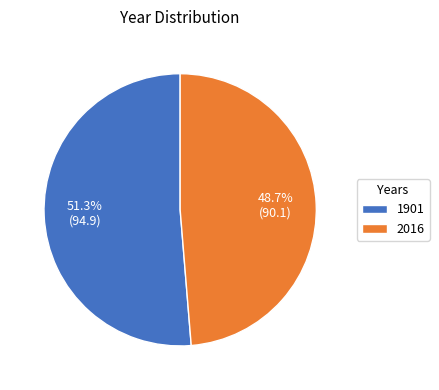

How many segments does this pie chart have?

2